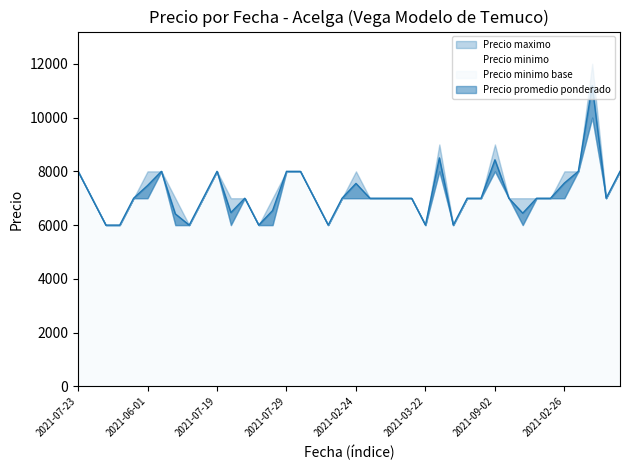

What is the sum of all Precio minimo values?

281000